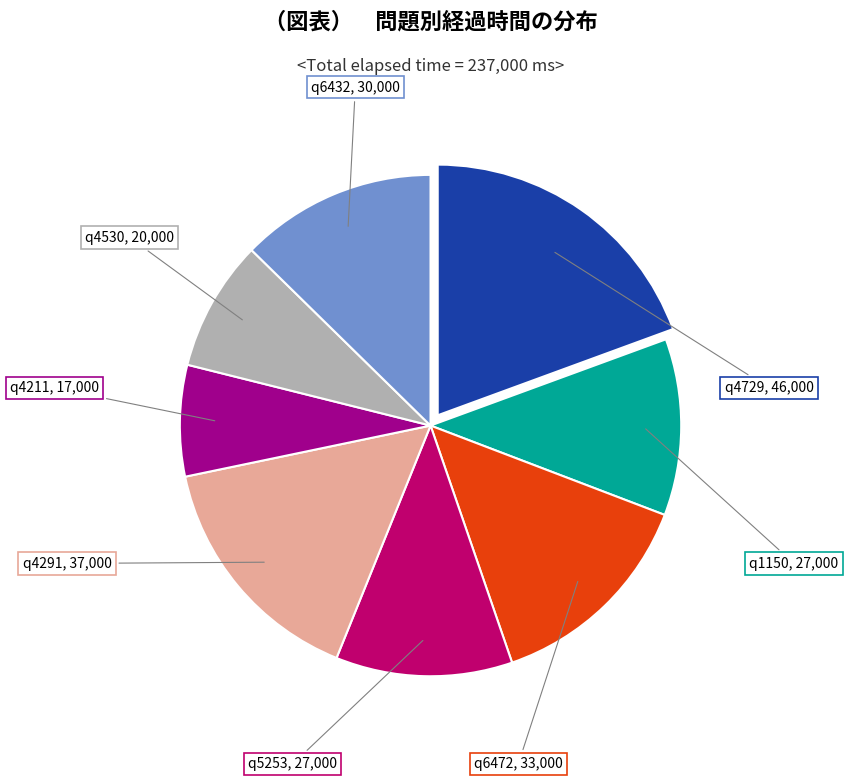

Does any single category account for the majority?

No